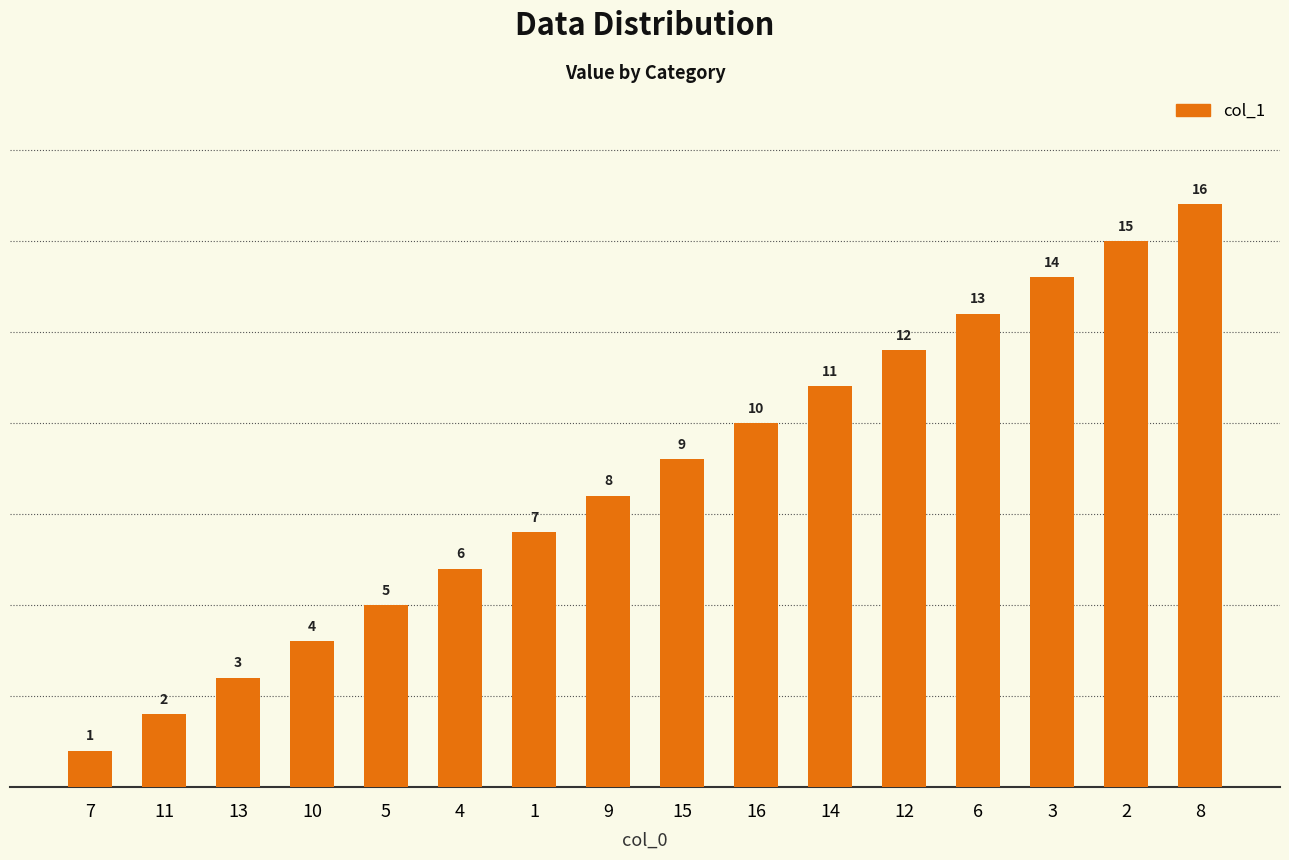

At which label is the value closest to 8?

9